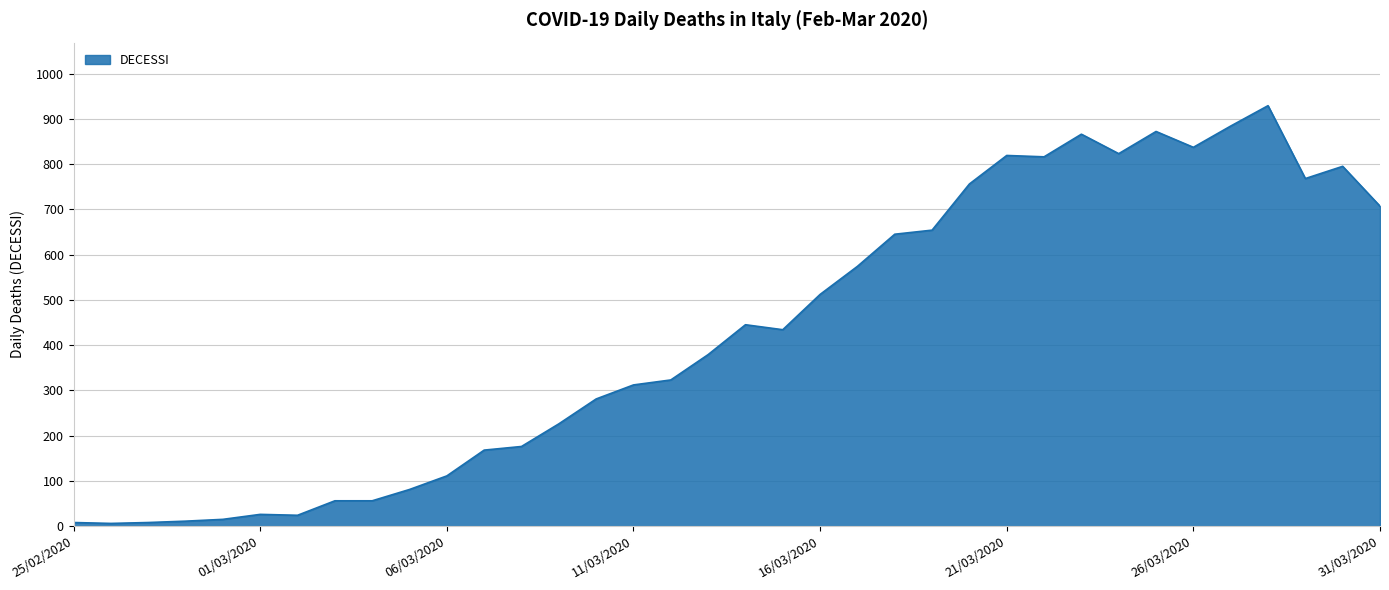

What is the greatest value displayed?

929